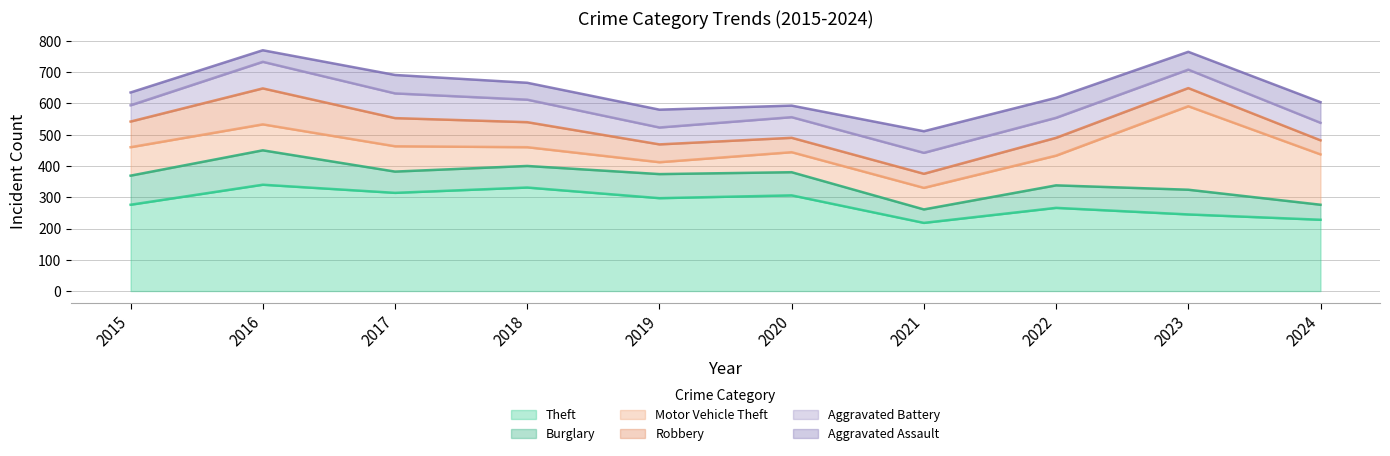

True or false: Aggravated Battery has more than 0 points higher than both neighbors.

True